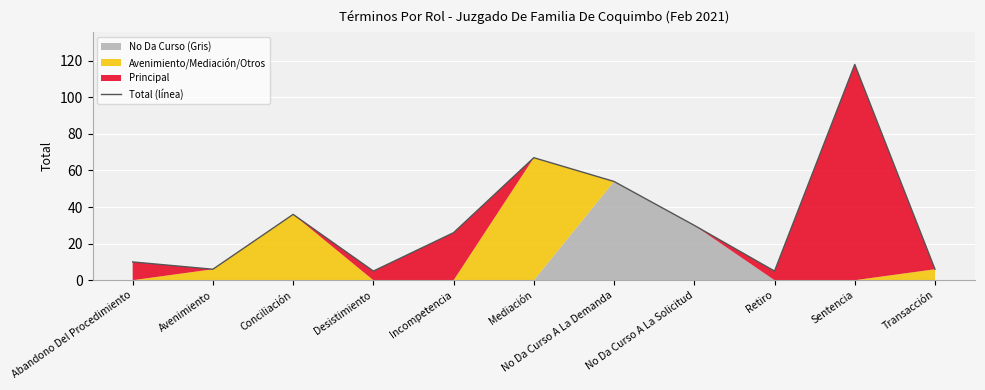

List the labels in order of value, smallest first.

Desistimiento, Retiro, Avenimiento, Transacción, Abandono Del Procedimiento, Incompetencia, No Da Curso A La Solicitud, Conciliación, No Da Curso A La Demanda, Mediación, Sentencia